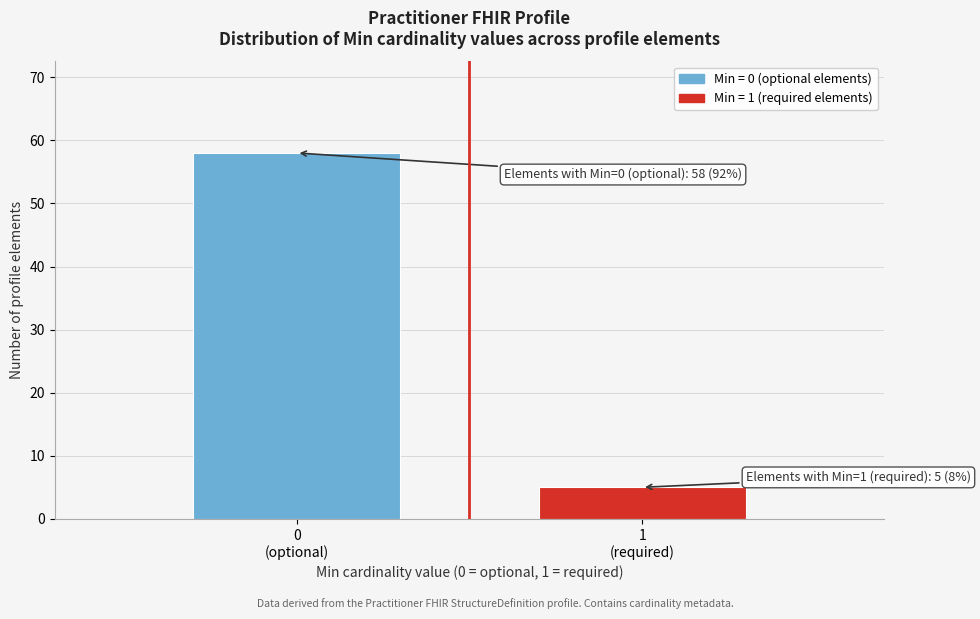

Reading left to right, list all the values displayed in this chart.

58	5